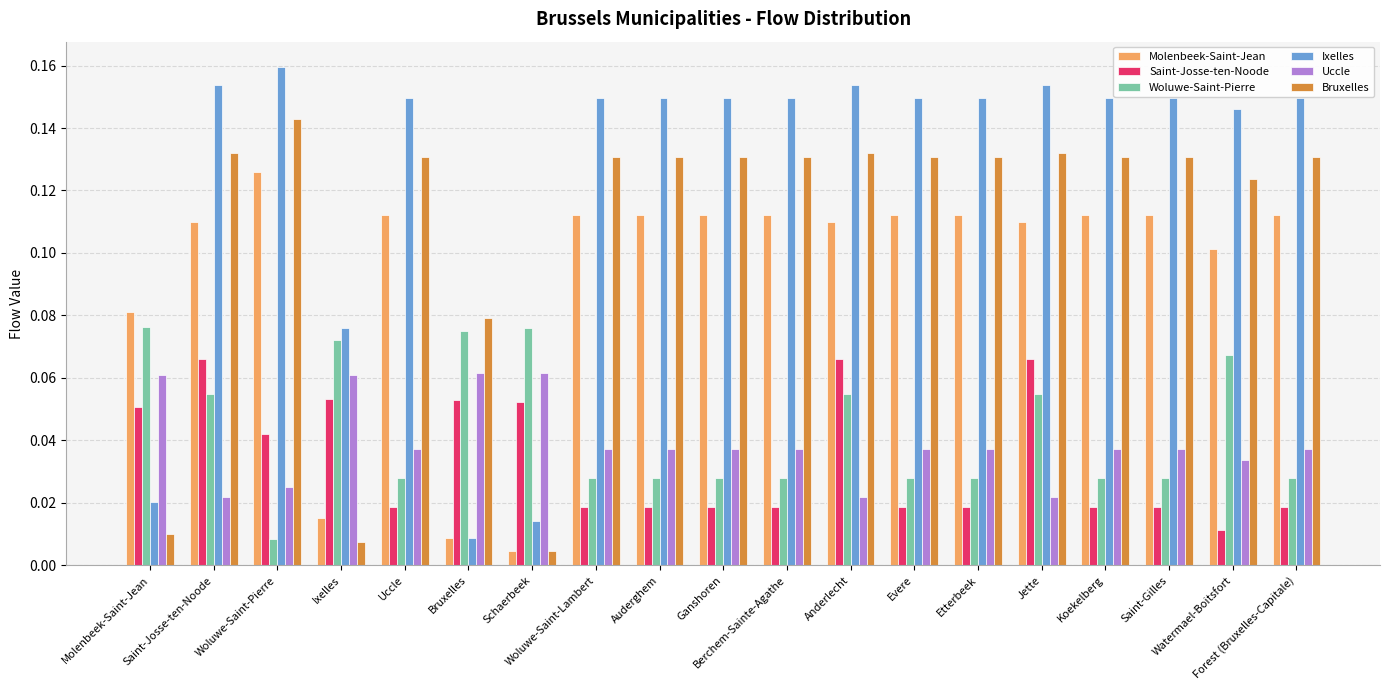

At how many categories does at least one series exceed 0?

19